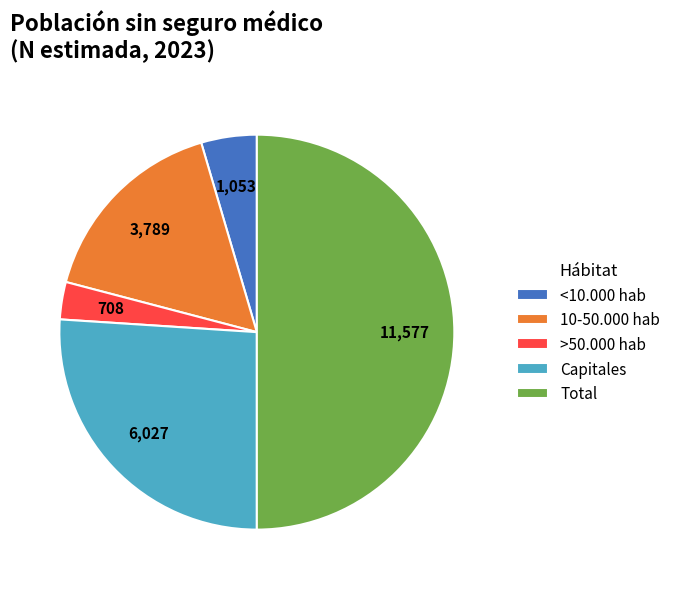

How many slices are in this pie chart?

5